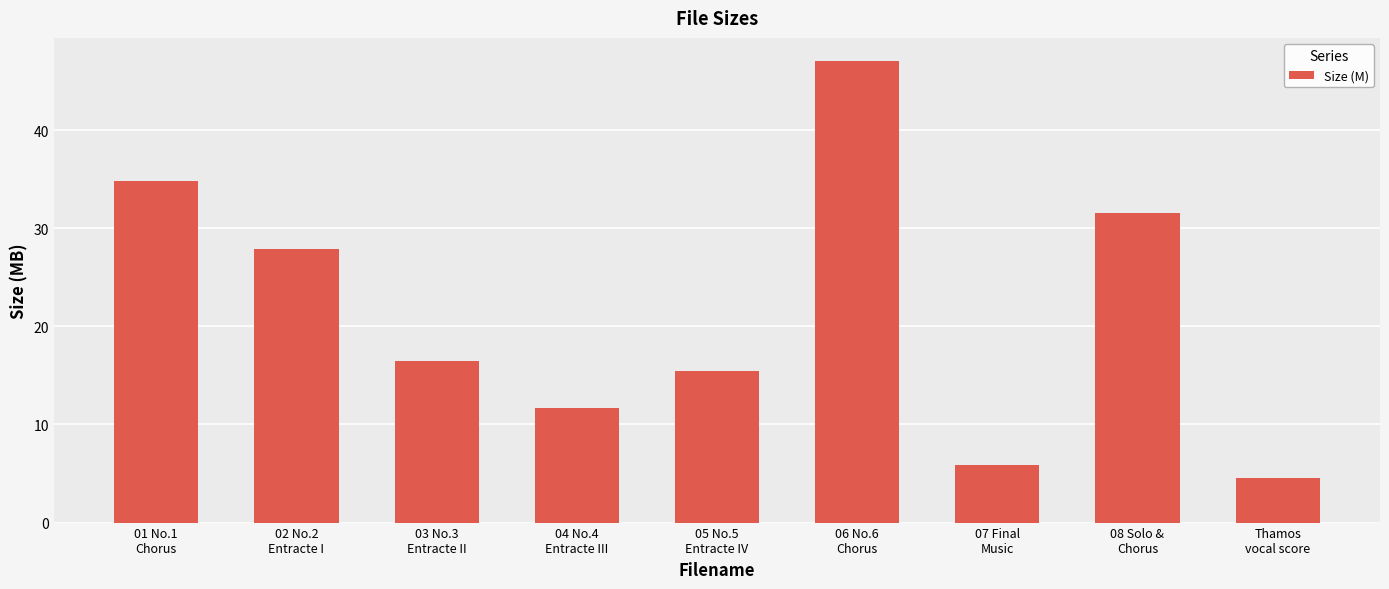

Reading right to left, transcribe all the data shown in this chart.

4.5	31.6	5.8	47.1	15.5	11.7	16.5	27.9	34.8